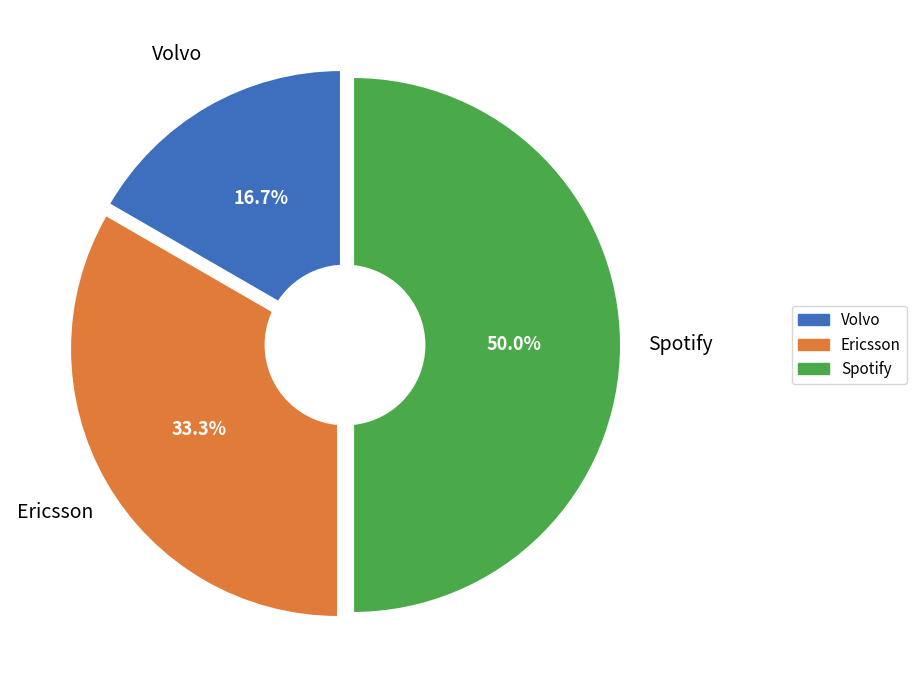

To the nearest percent, what portion does Ericsson represent?

33%